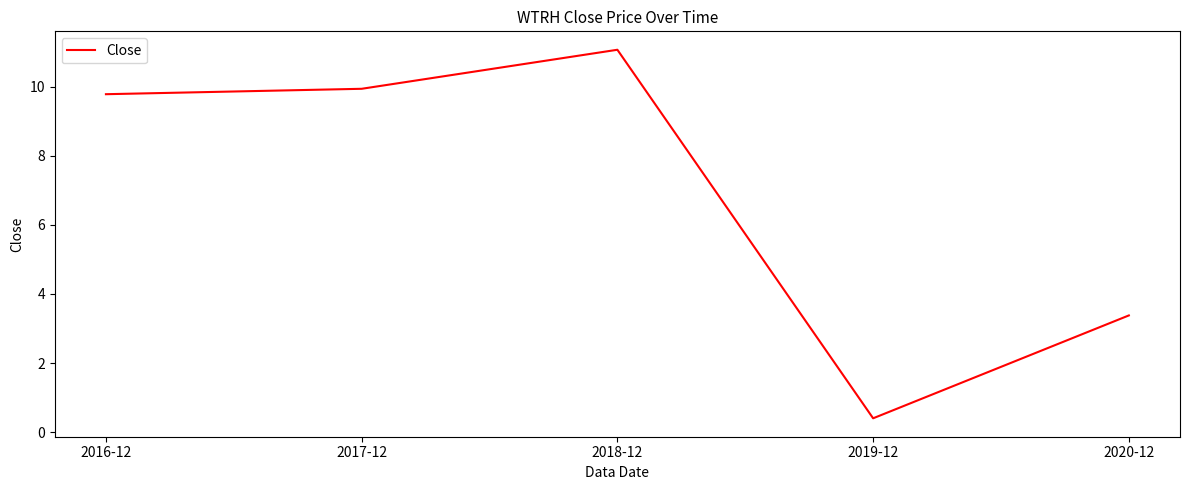

At which category does the chart reach its minimum across all series?

2019-12